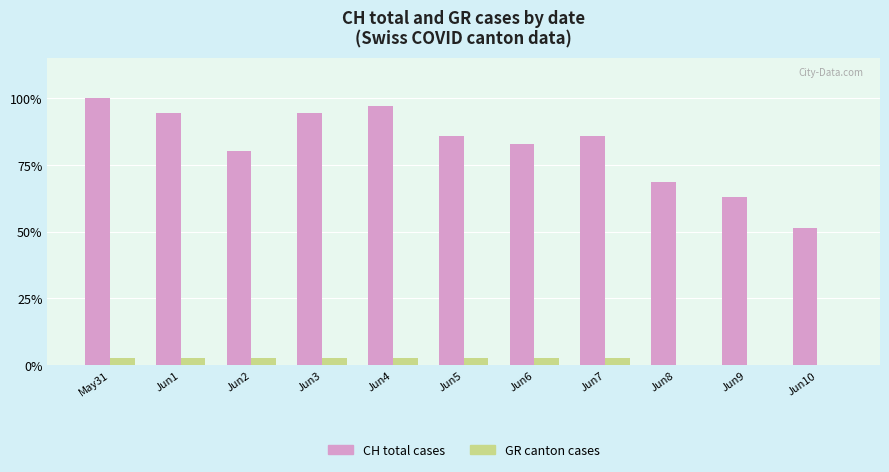

Which category has the highest value across all series?

May31